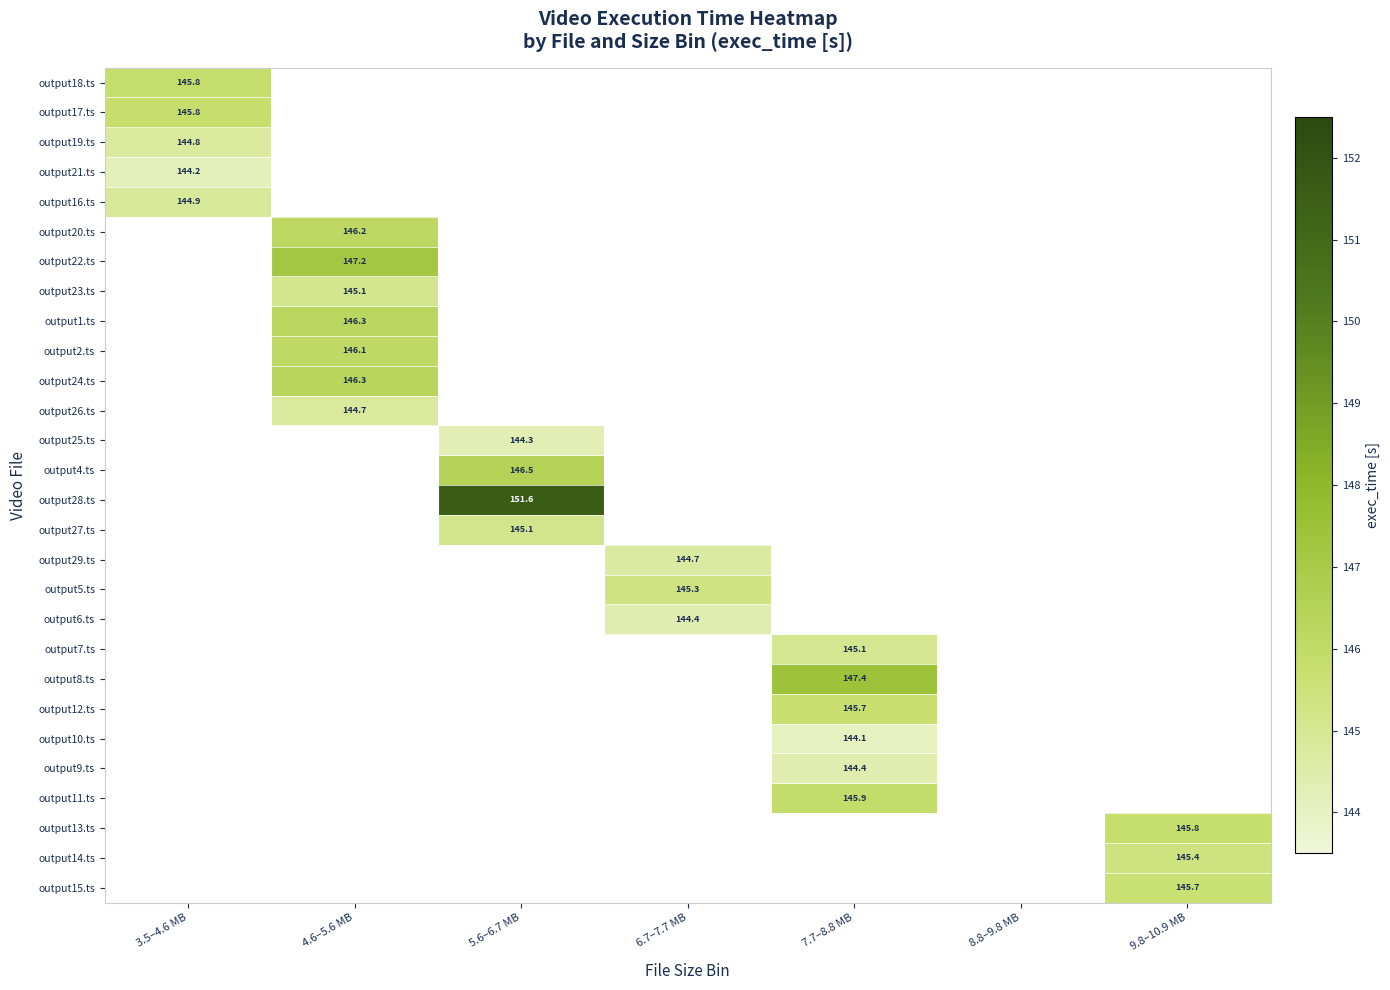

Which has a higher value, 6.7–7.7 MB or 7.7–8.8 MB?

7.7–8.8 MB